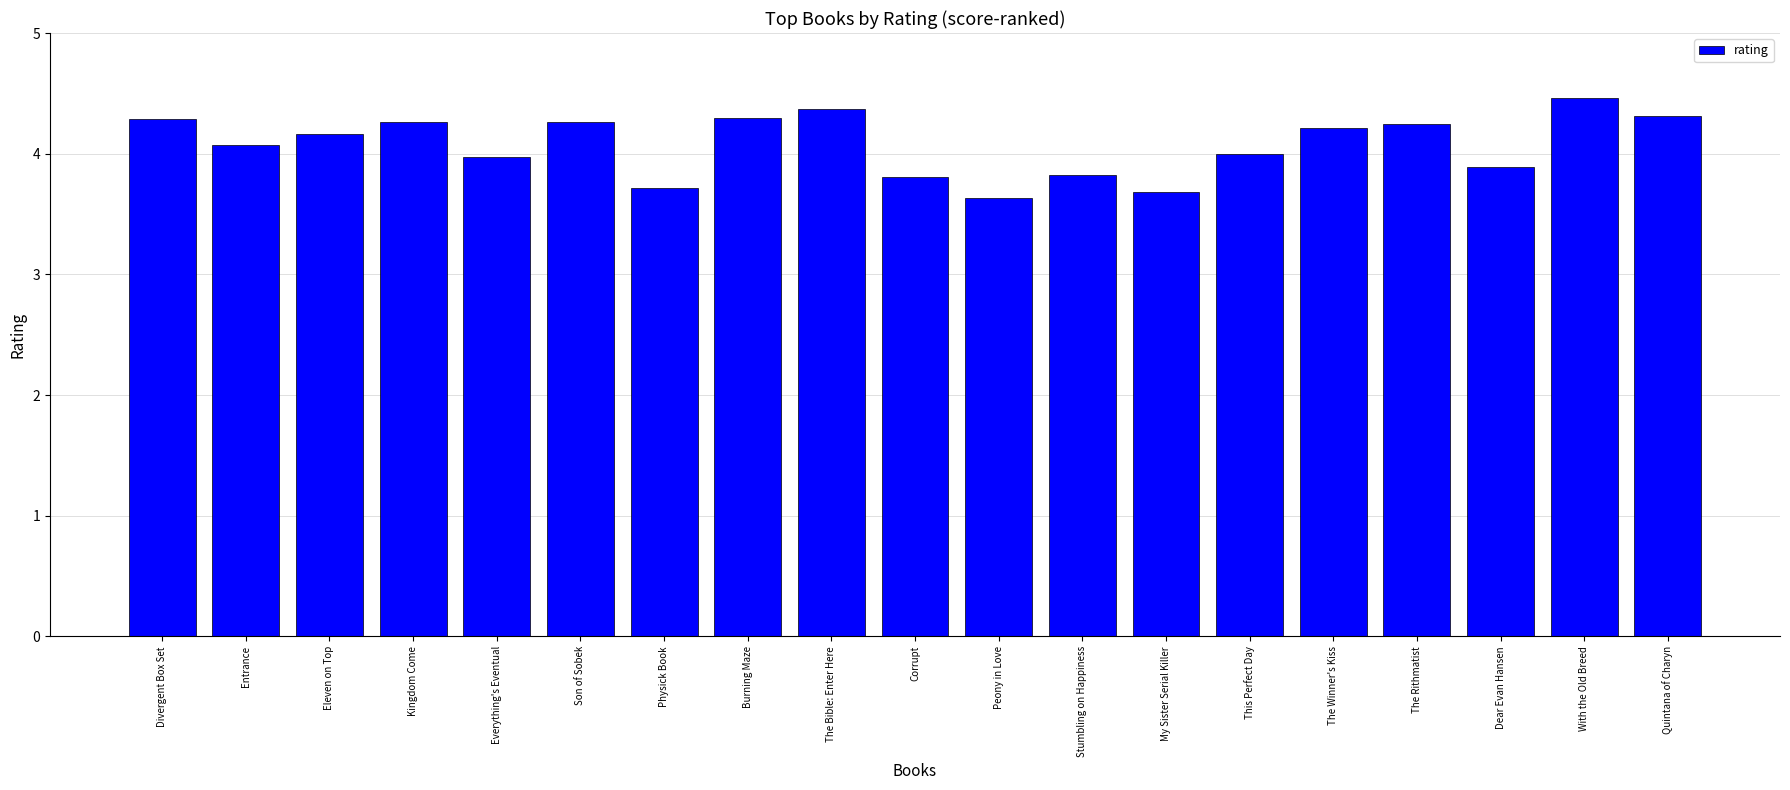

What is the difference between the second highest and minimum values?

0.7